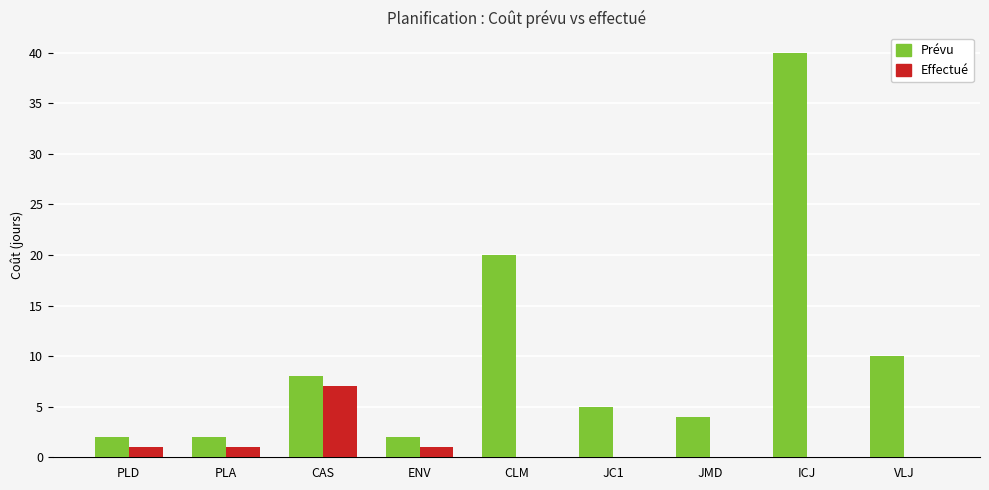

Reading left to right, extract all data points from this chart.

Prévu: PLD=2	PLA=2	CAS=8	ENV=2	CLM=20	JC1=5	JMD=4	ICJ=40	VLJ=10
Effectué: PLD=1	PLA=1	CAS=7	ENV=1	CLM=0	JC1=0	JMD=0	ICJ=0	VLJ=0